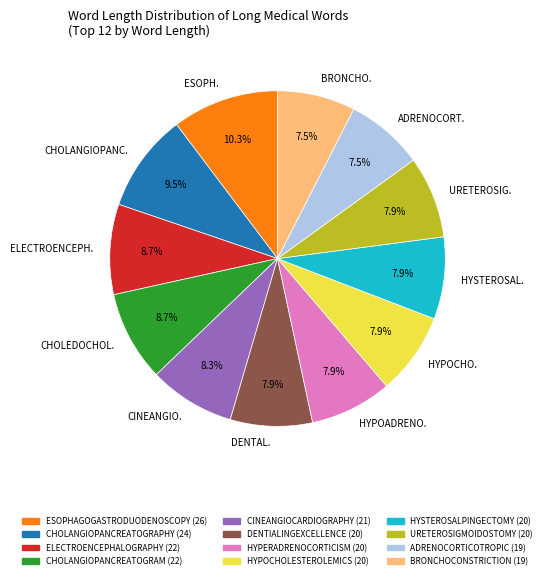

What portion of the pie excludes ELECTROENCEPH.?

91.3%